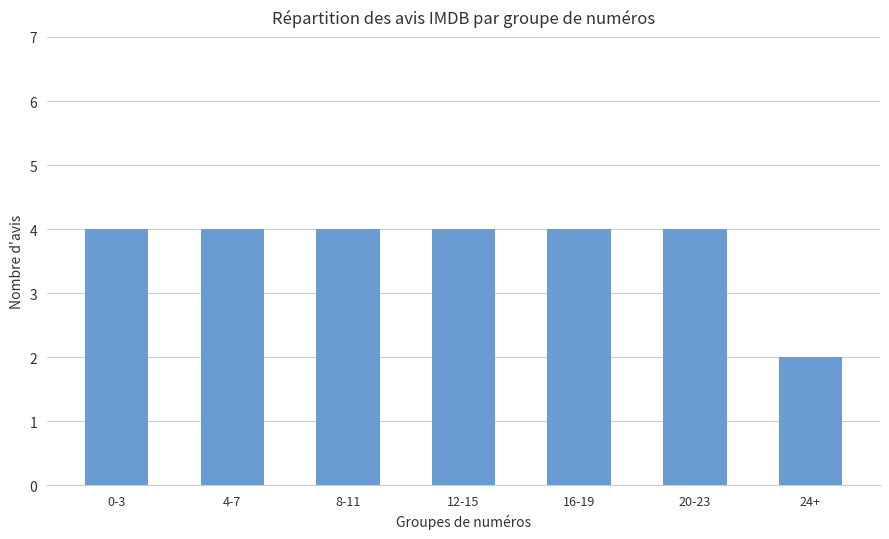

What is the average value?

4